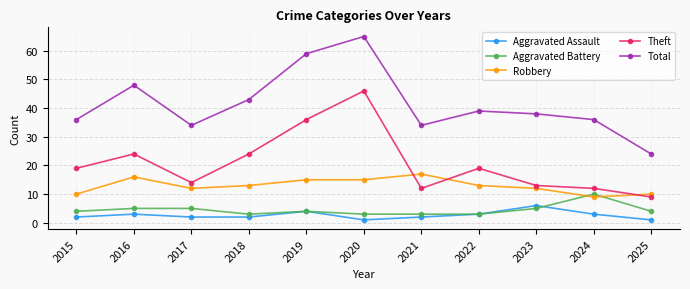

True or false: Theft has a value of 24 at 2018.

True